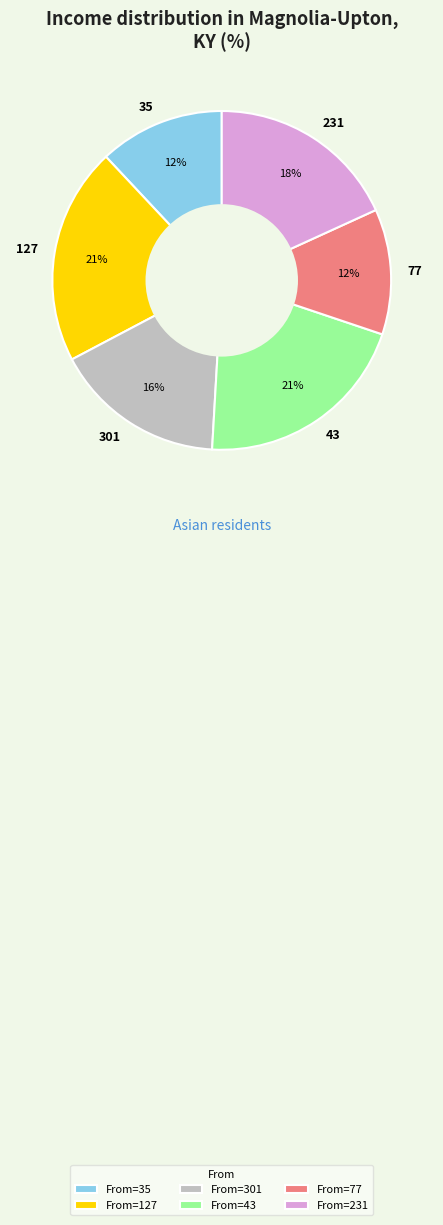

What percentage is the 231 slice, to the nearest percent?

18%